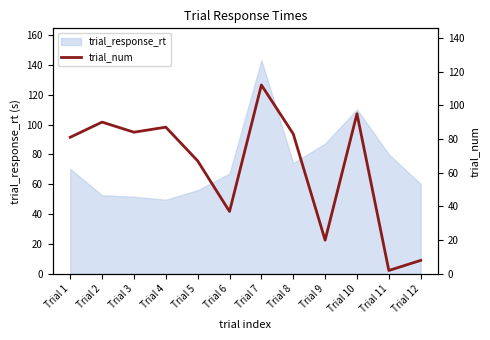

Does the chart have visible grid lines?

No